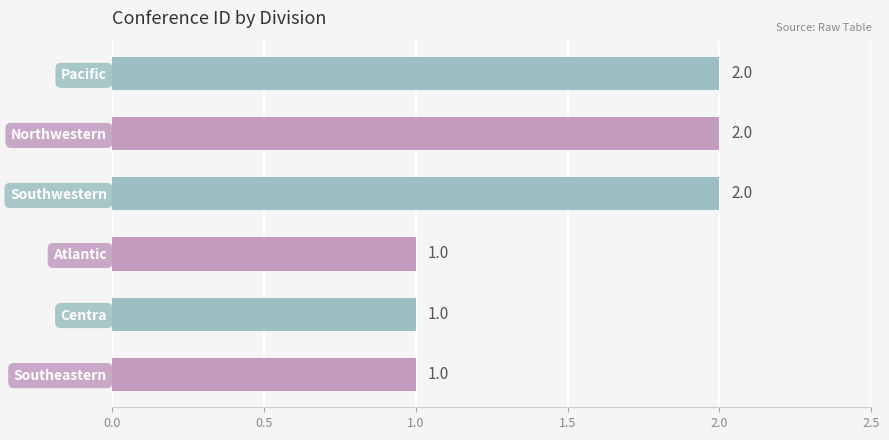

What is the sum of all values?

9